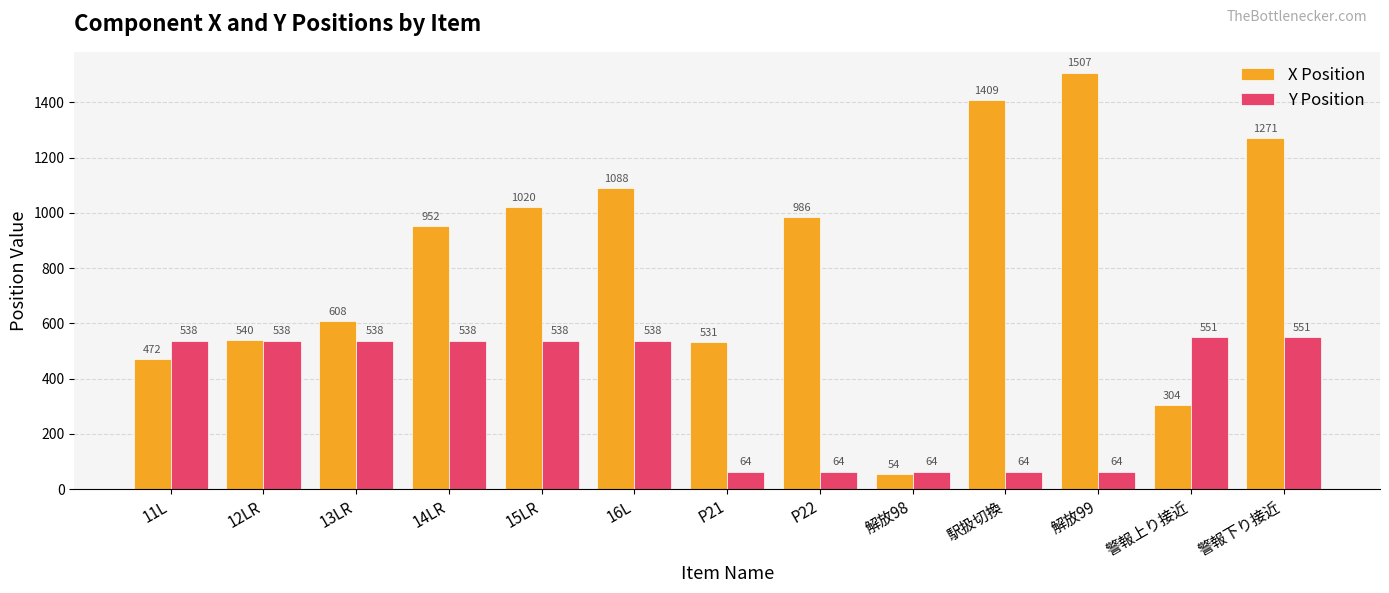

What is the label of the 6th bar from the right?

P22